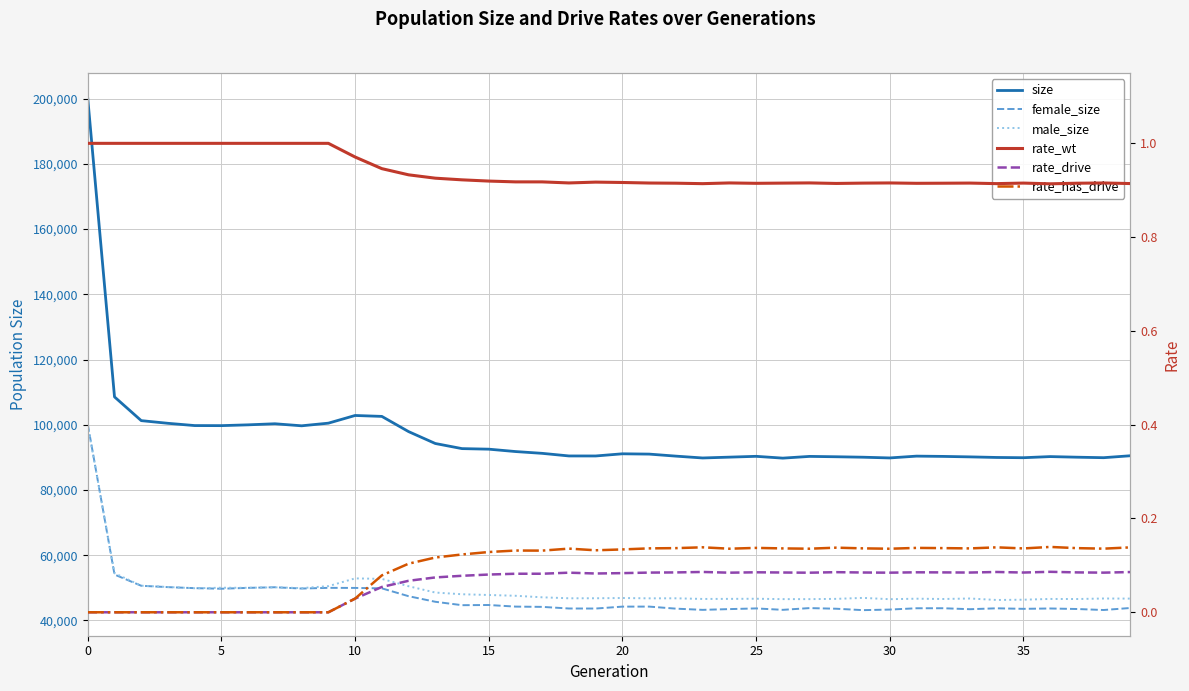

What is the lowest value of the size series?

89758.0